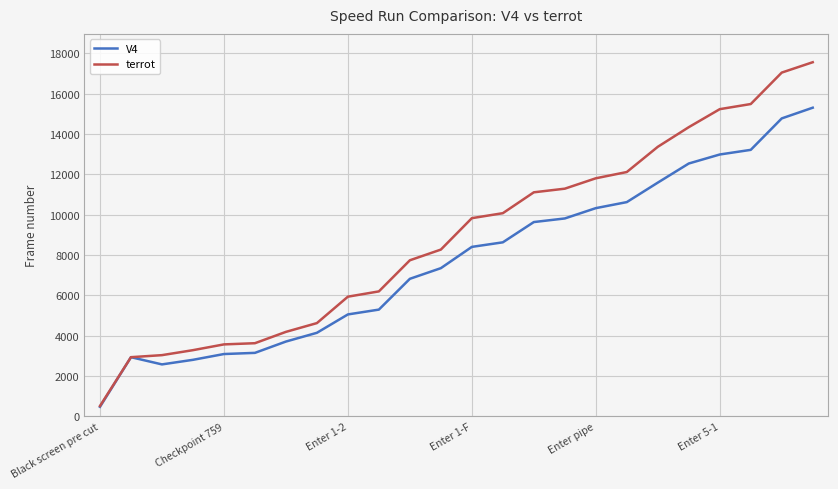

How many distinct data groups are displayed?

2